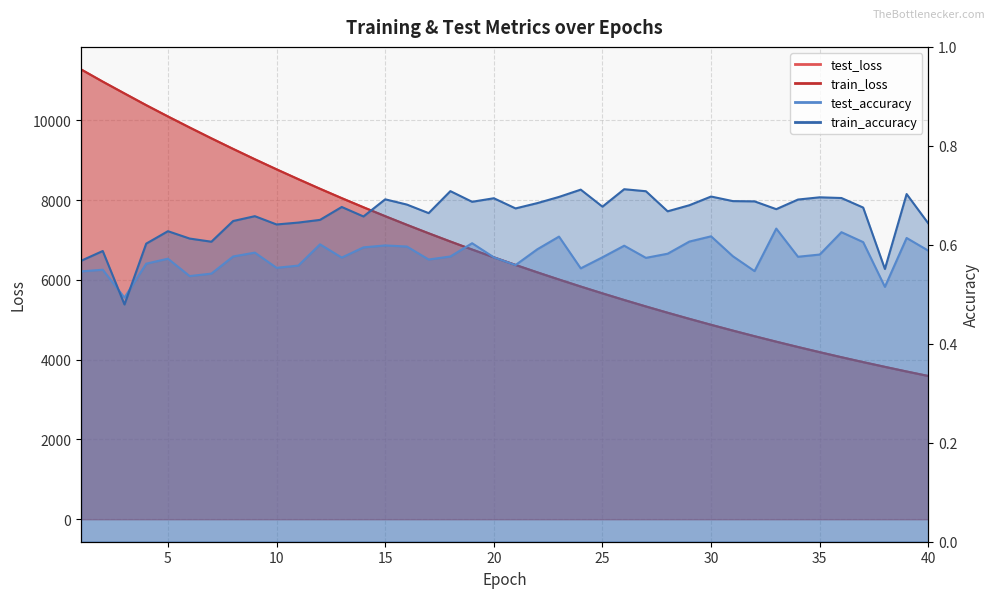

Is it true that test_loss equals 10093.5 at 5?

True